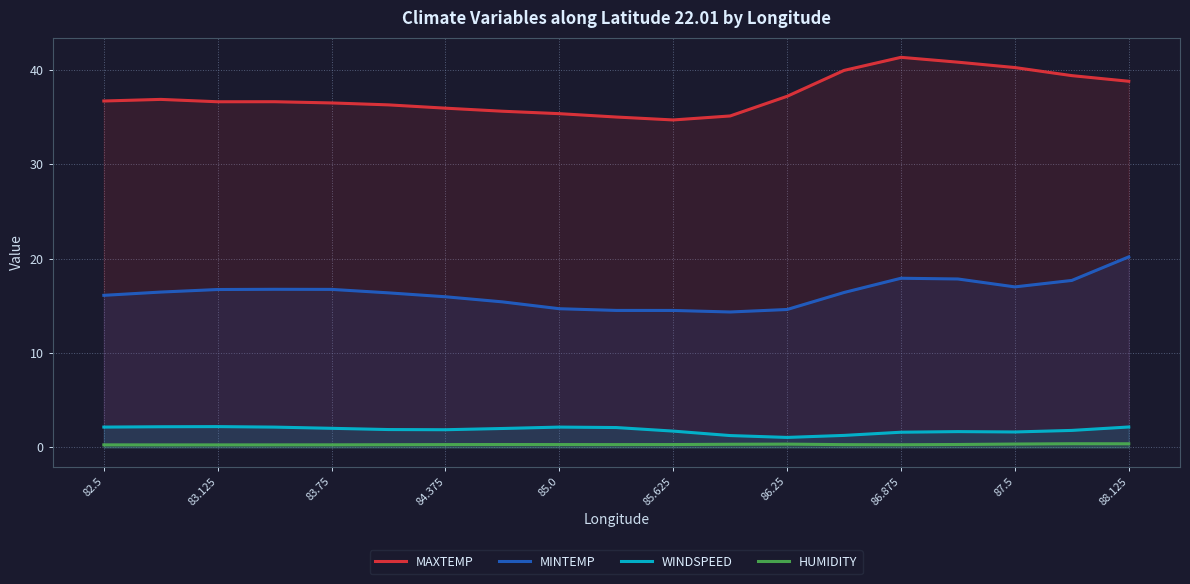

Which label corresponds to the largest value in the chart?

86.875